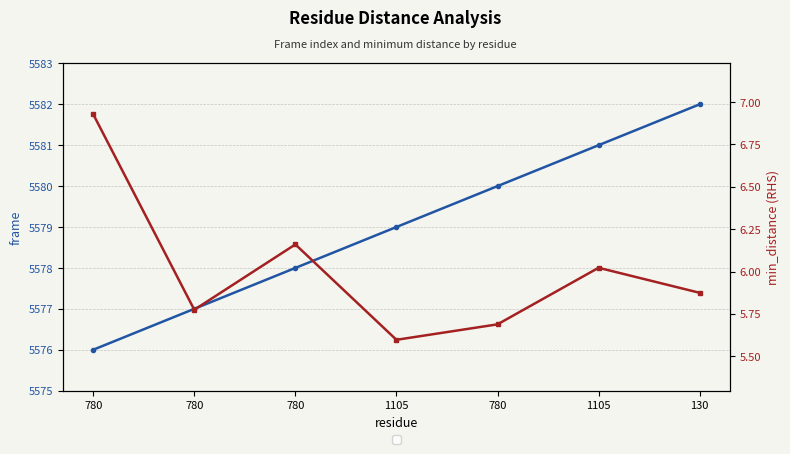

How many lines are shown in the chart?

2